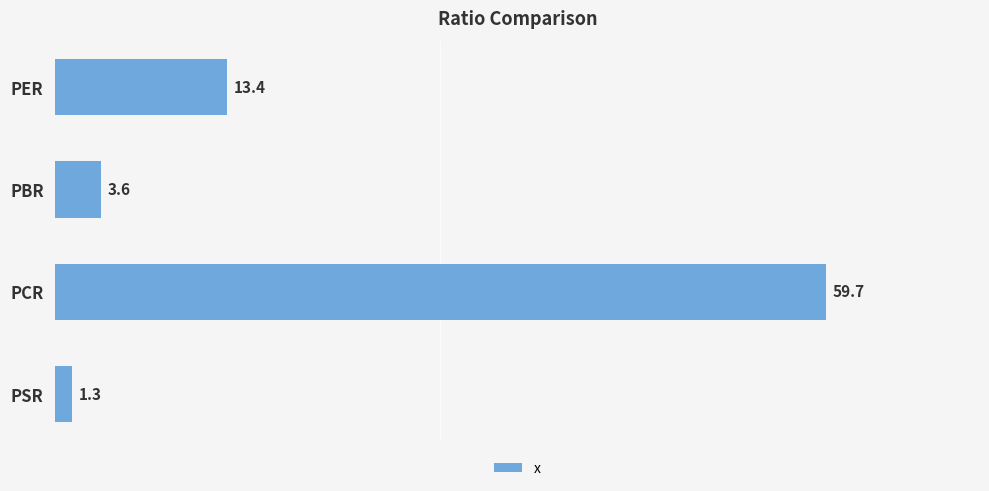

Count the number of data series in this chart.

1